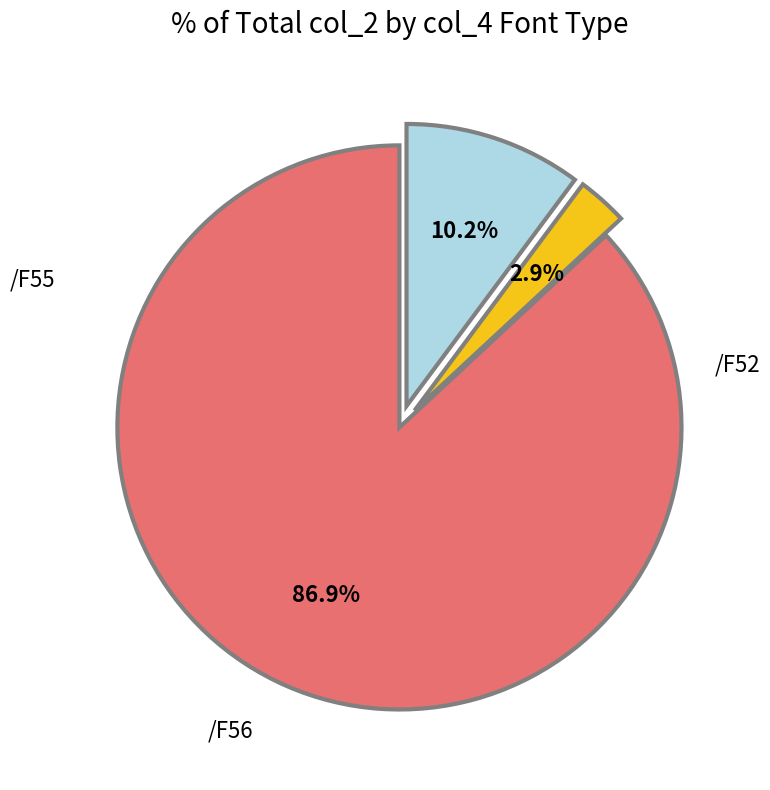

Is there a majority slice in this chart?

Yes